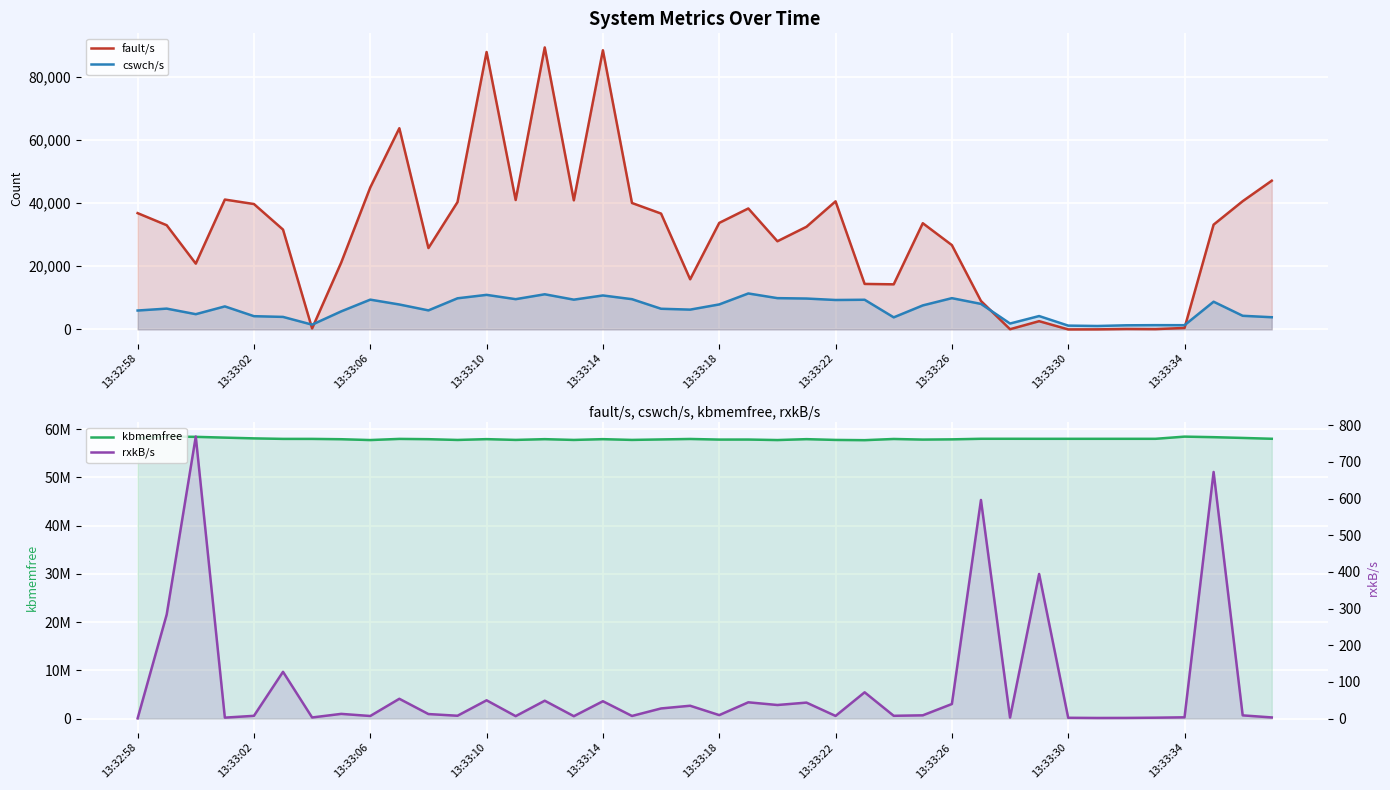

In kbmemfree, how many points are lower than both neighbors (excluding endpoints)?

10